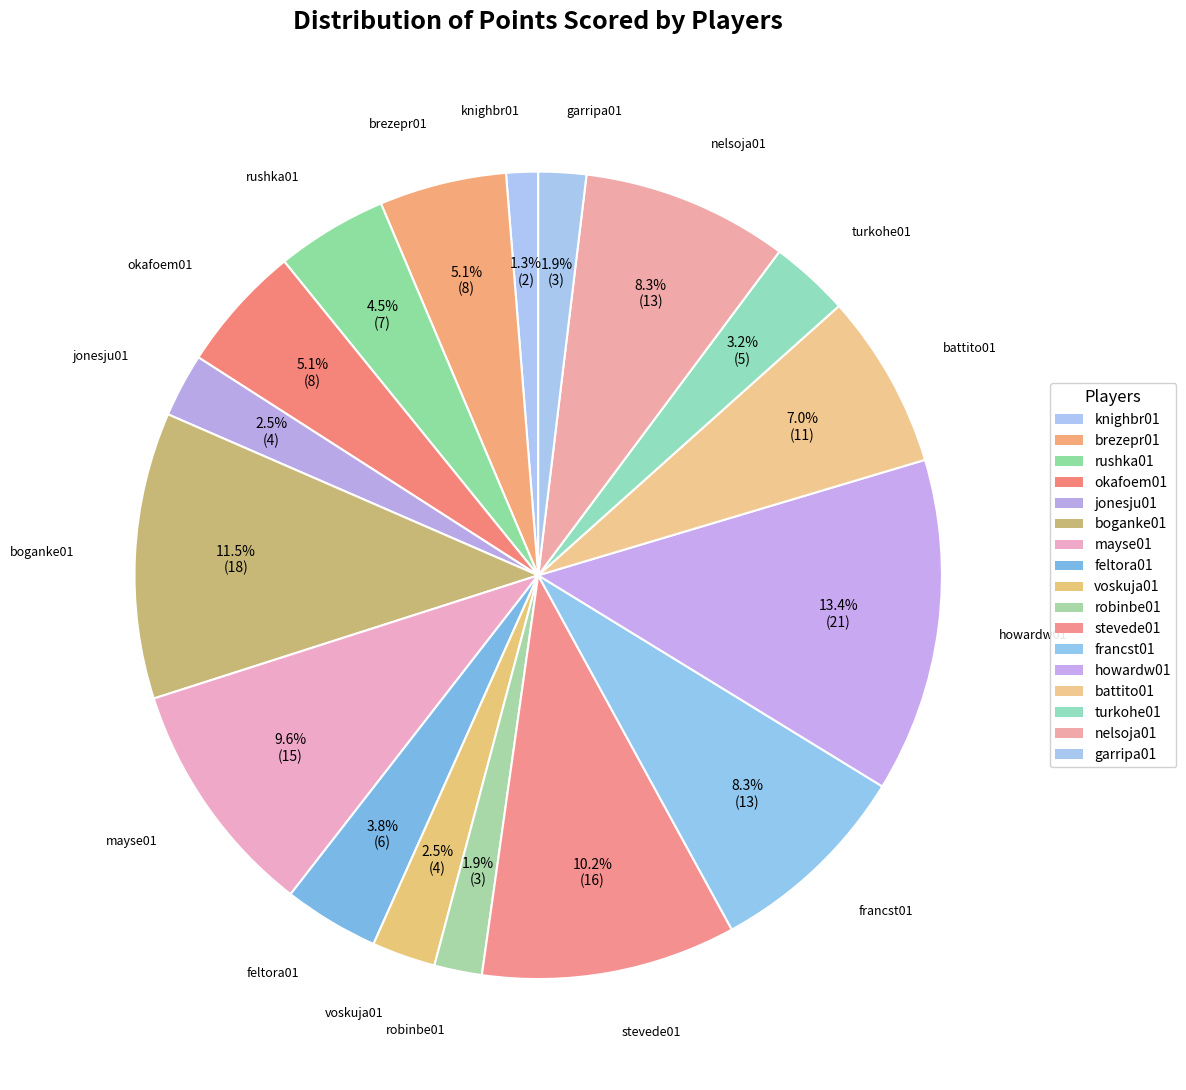

What percentage is the knighbr01 slice, to the nearest percent?

1%